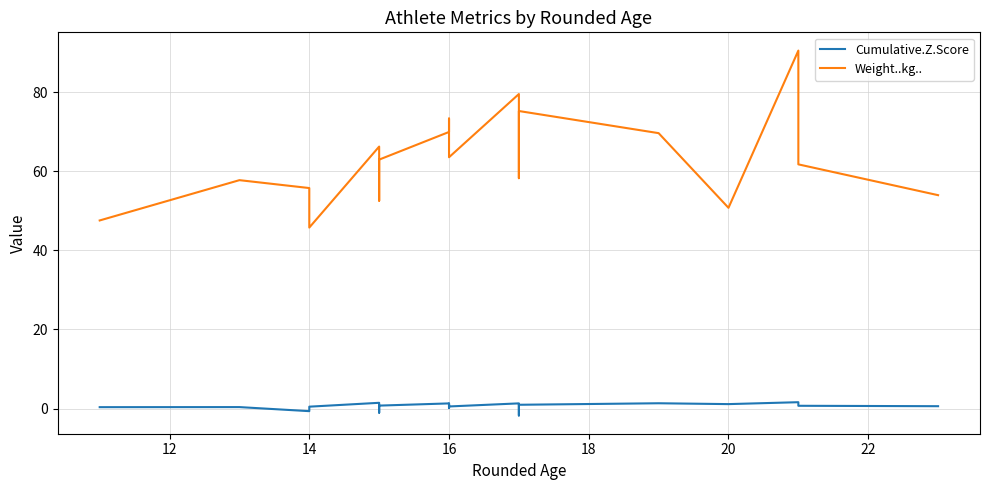

True or false: Weight..kg.. and Cumulative.Z.Score cross at least once.

False